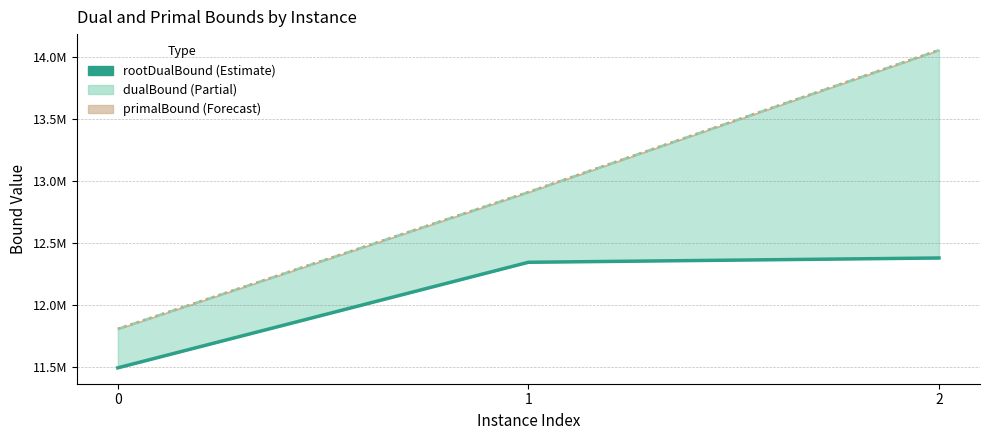

At which label is the value closest to 11935908?

1